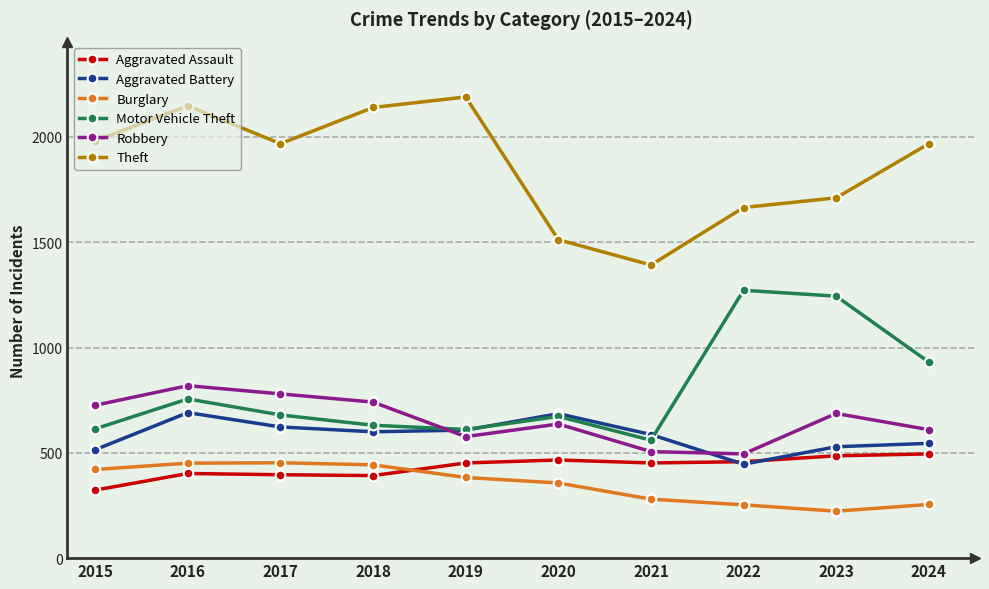

True or false: Aggravated Assault and Robbery cross at least once.

False